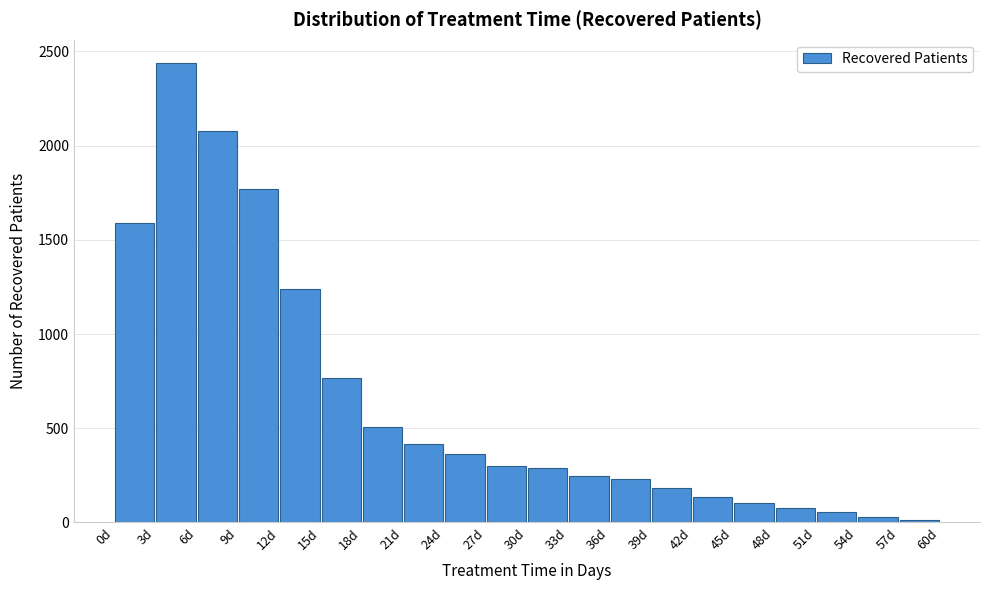

How tall is the bar that spans 24 to 27 on the x-axis? The values are not printed on the chart, so give them approximately, as read against the axis.

350